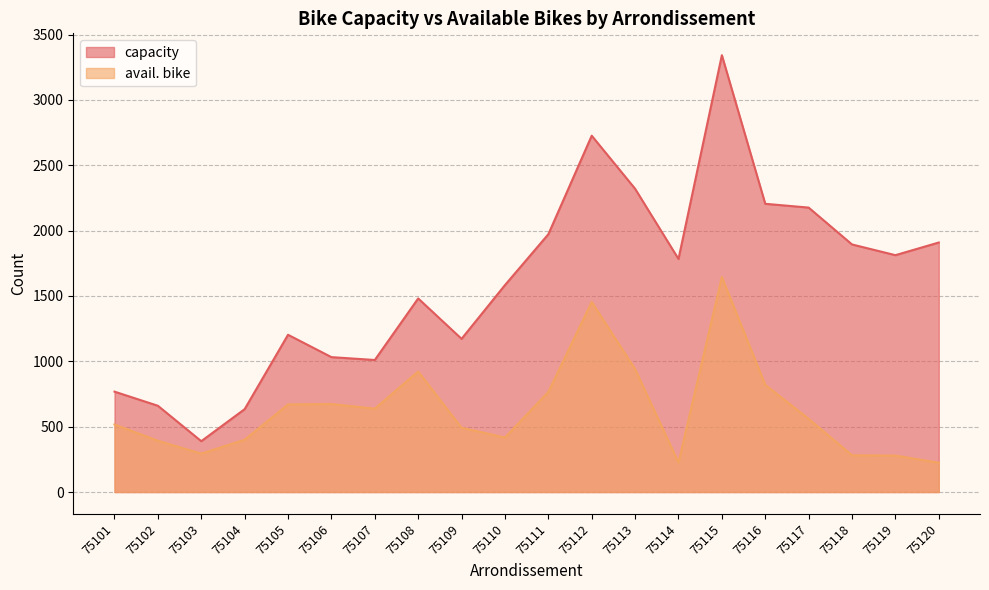

True or false: avail. bike has more than 1 points higher than both neighbors.

True